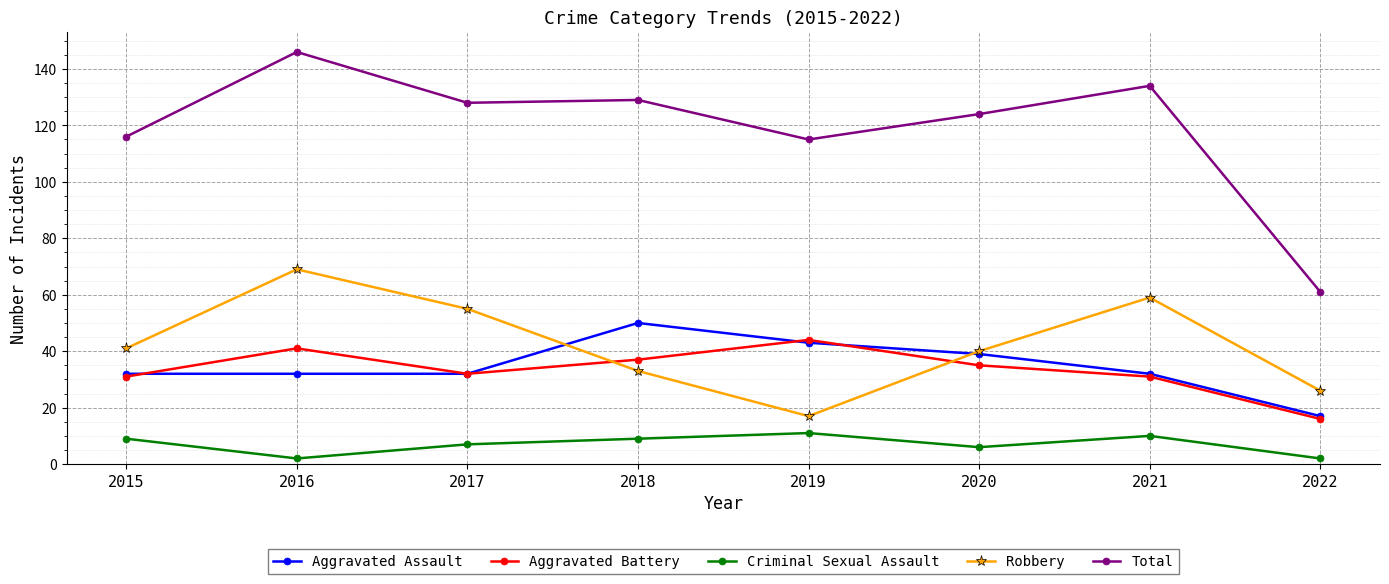

How many values in the Criminal Sexual Assault series are below 9?

4